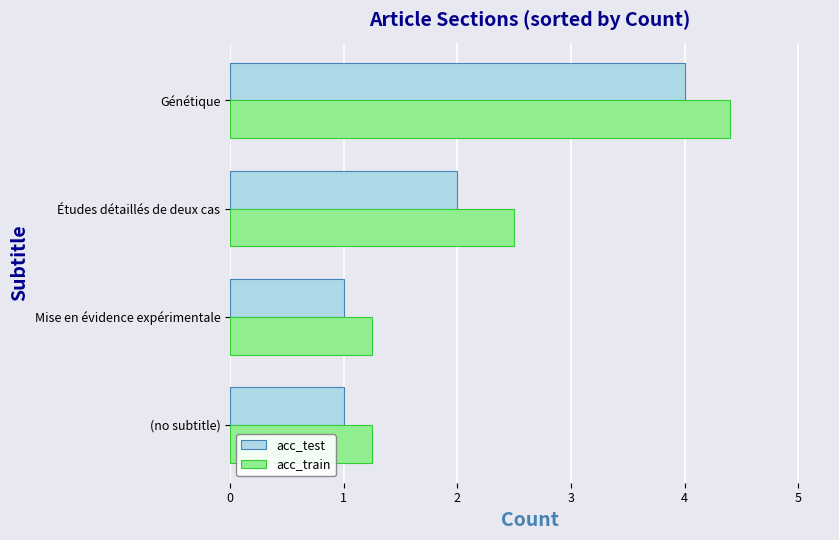

What is the sum of the acc_test values at Mise en évidence expérimentale and Études détaillés de deux cas?

3.0